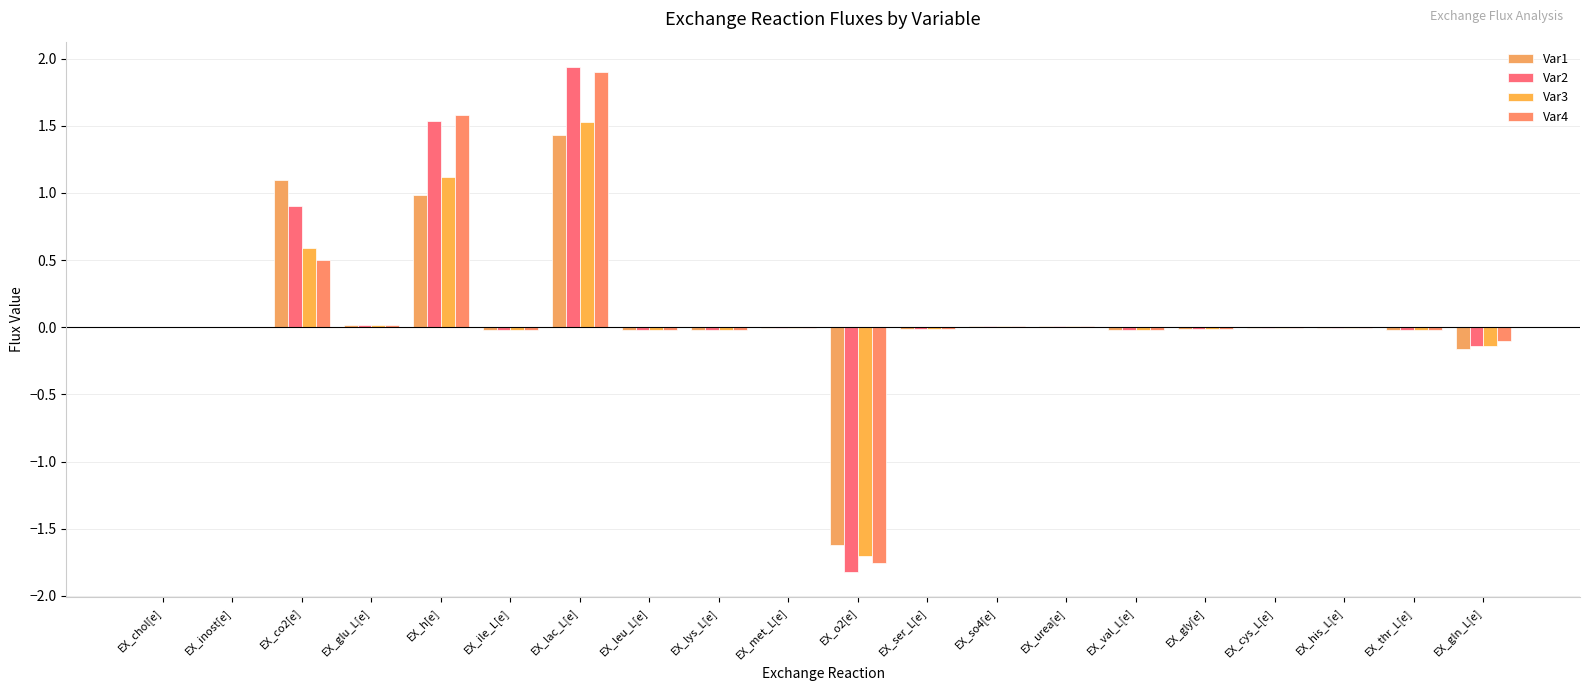

The Var1 series shows 0.0 at EX_urea[e]. True or false?

False